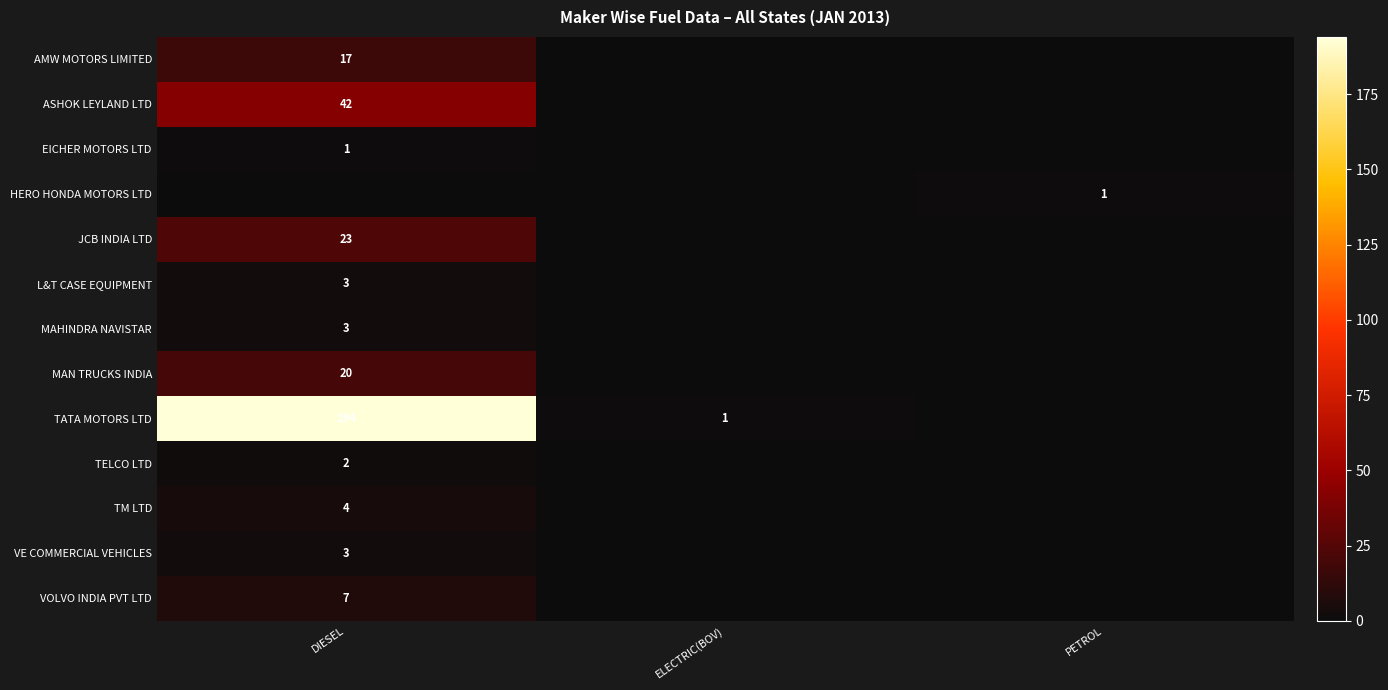

Is it true that VOLVO INDIA PVT LTD equals 12 at DIESEL?

False